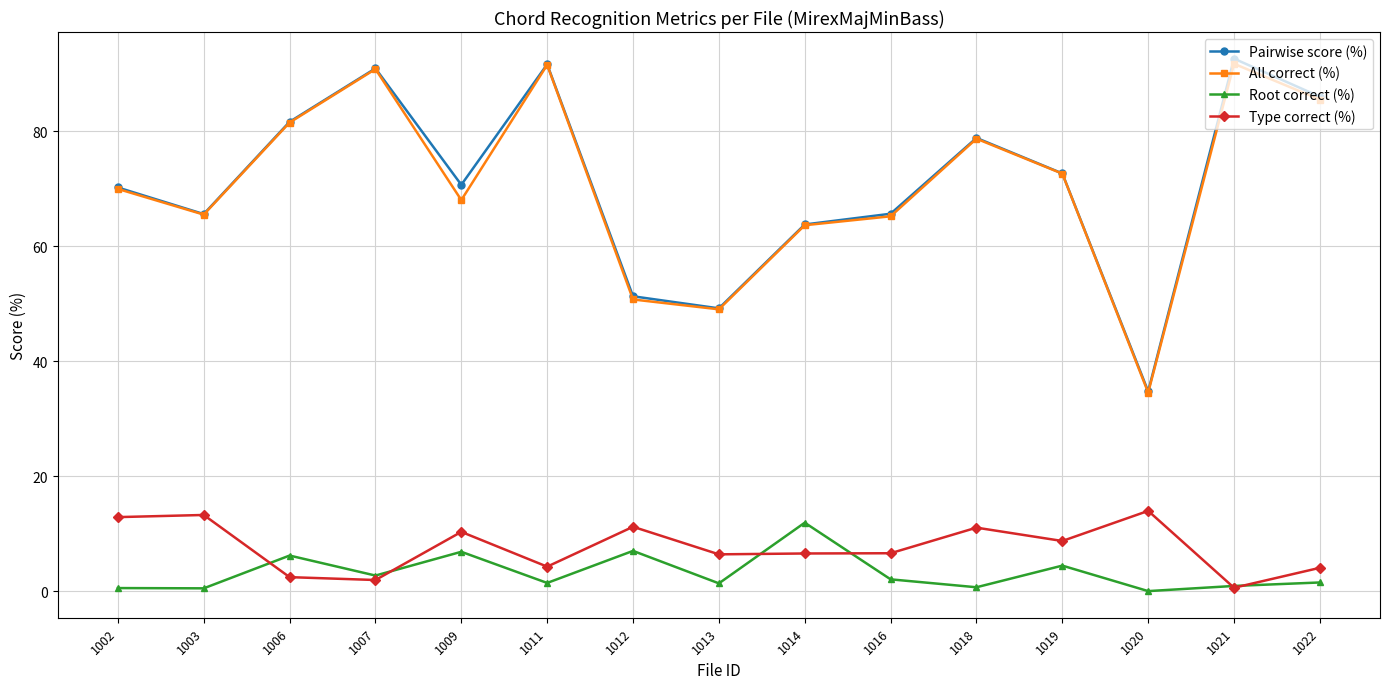

At which category does All correct (%) reach its first local peak?

1007